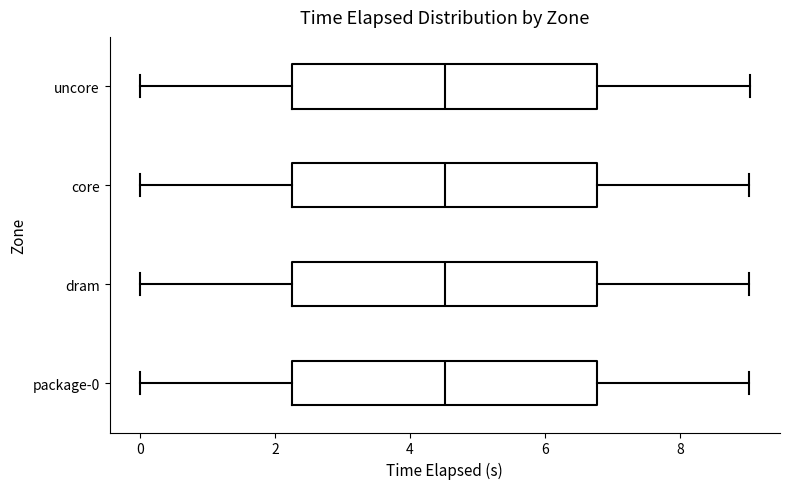

Reading bottom to top, transcribe this box plot: for each box, give where its median line is, the range the box spans, and where its two whiskers end, as read against the x-axis. The values are not printed on the chart, so give them approximately, as read against the axis.

package-0: median 4.6, box 2.2 to 6.8, whiskers 0.0 to 9.0
dram: median 4.6, box 2.2 to 6.8, whiskers 0.0 to 9.0
core: median 4.6, box 2.2 to 6.8, whiskers 0.0 to 9.0
uncore: median 4.6, box 2.2 to 6.8, whiskers 0.0 to 9.0